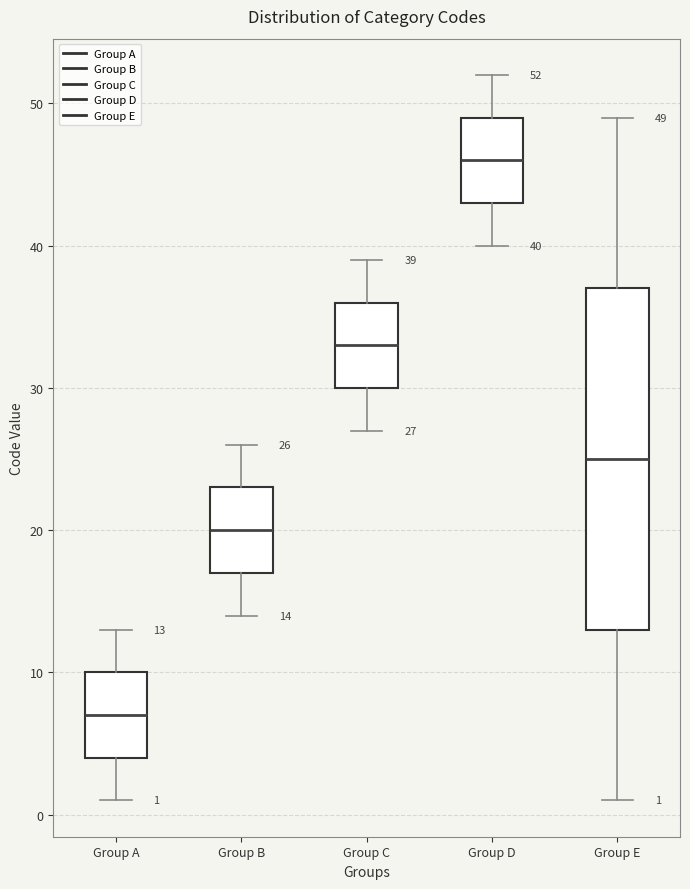

Which box is the tallest, from its lower edge to its upper edge?

Group E